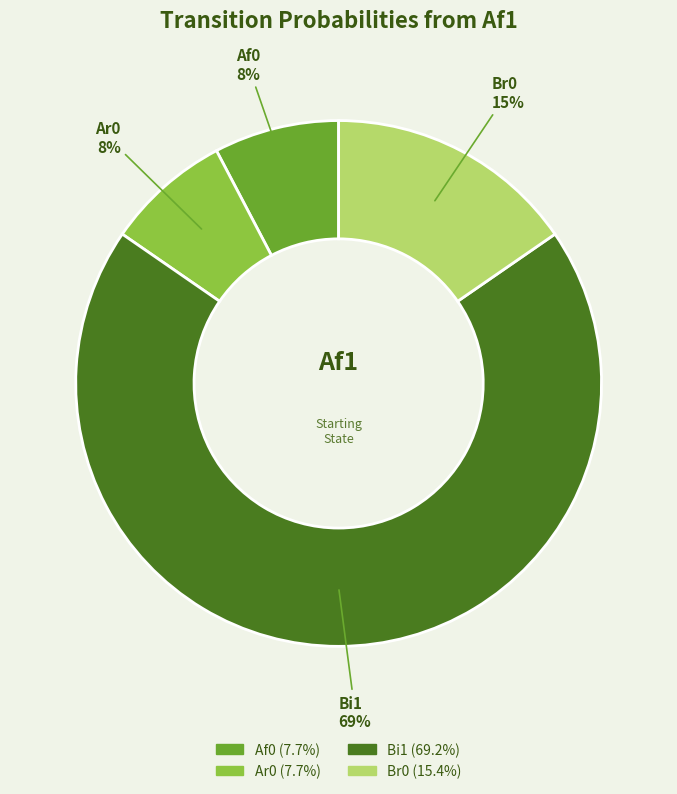

The Af0 slice represents 8% of the pie. True or false?

True